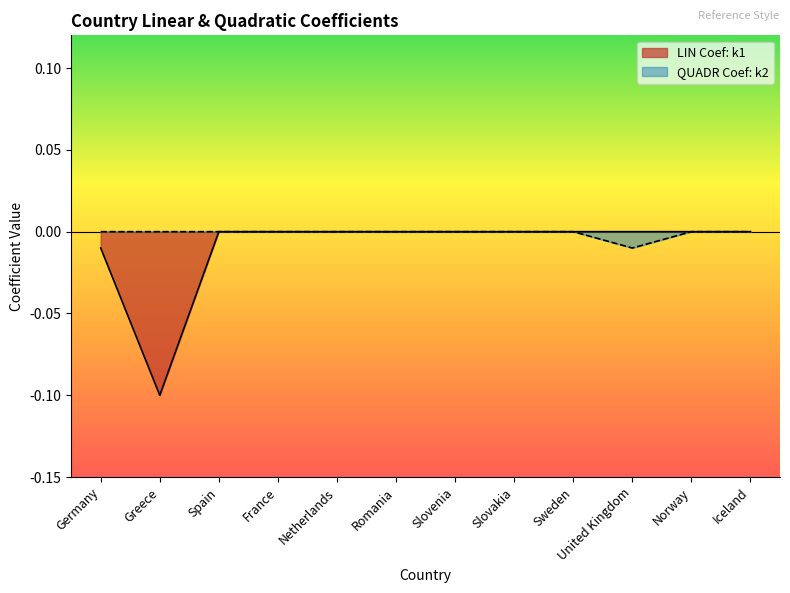

At Germany, list the series in order from smallest to largest.

LIN Coef: k1, QUADR Coef: k2